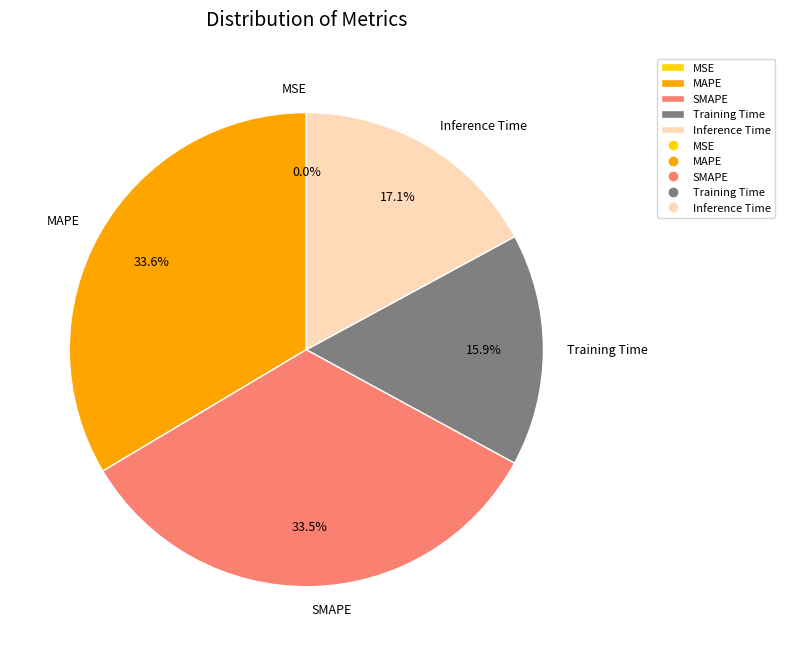

Which has a higher value, MAPE or Training Time?

MAPE